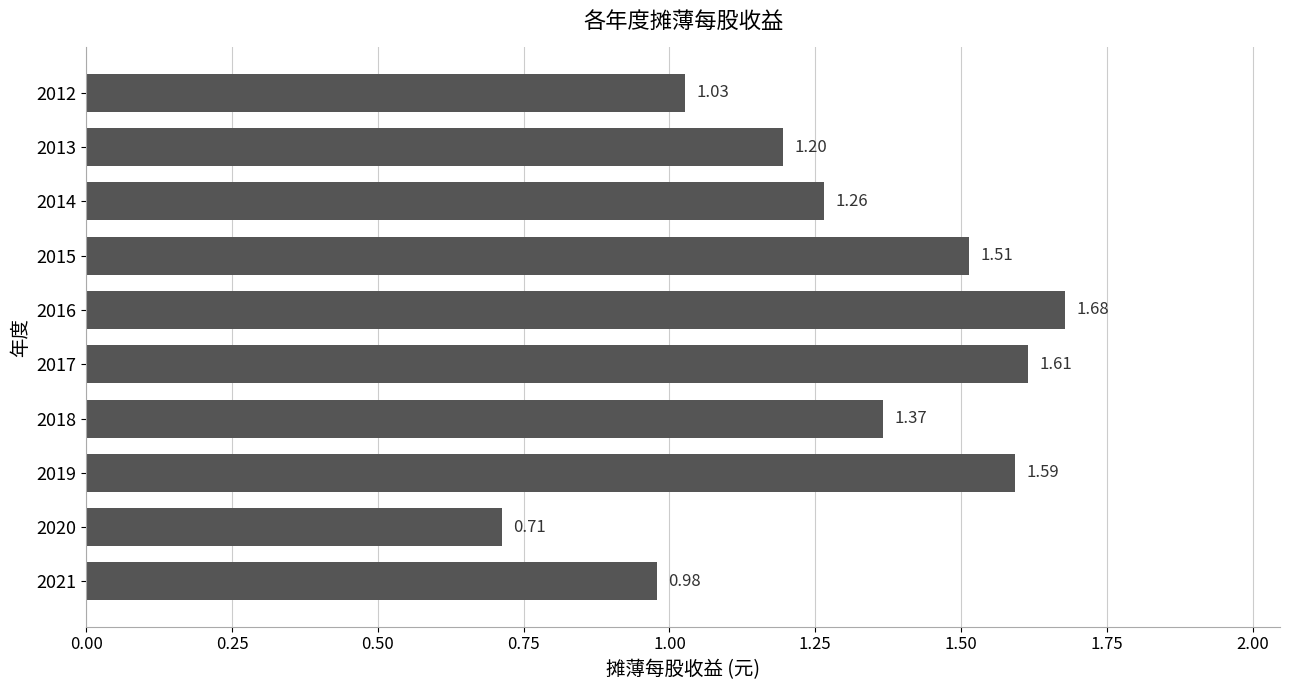

What is the sum of all values?

12.9